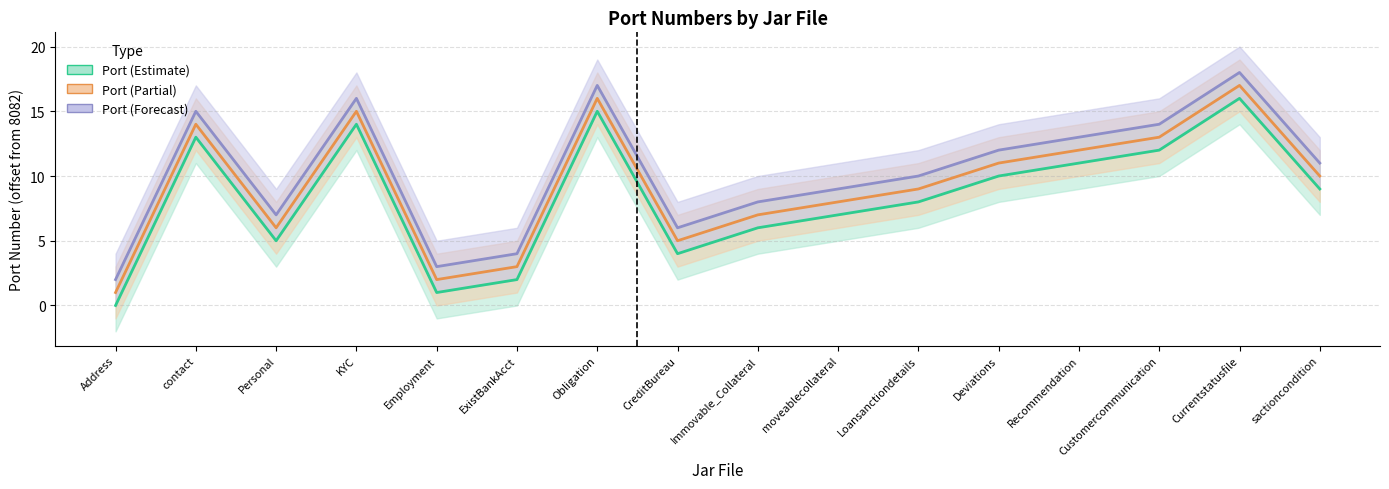

What position from the left is Deviations?

12